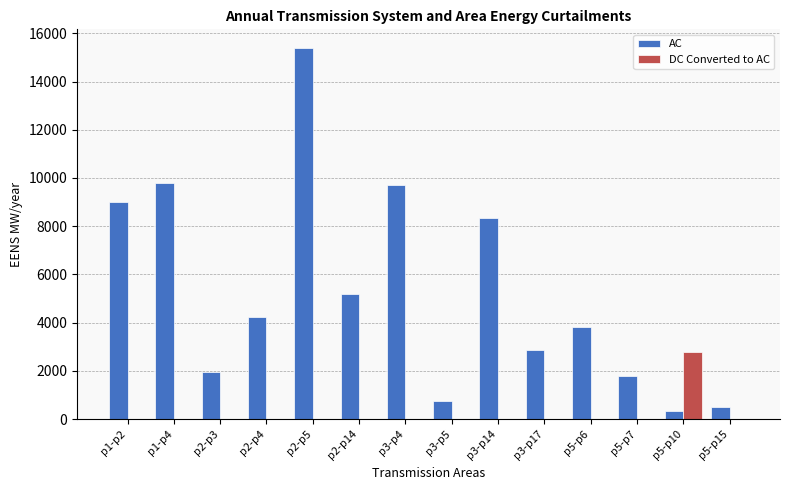

At which category does the chart reach its peak across all series?

p2-p5